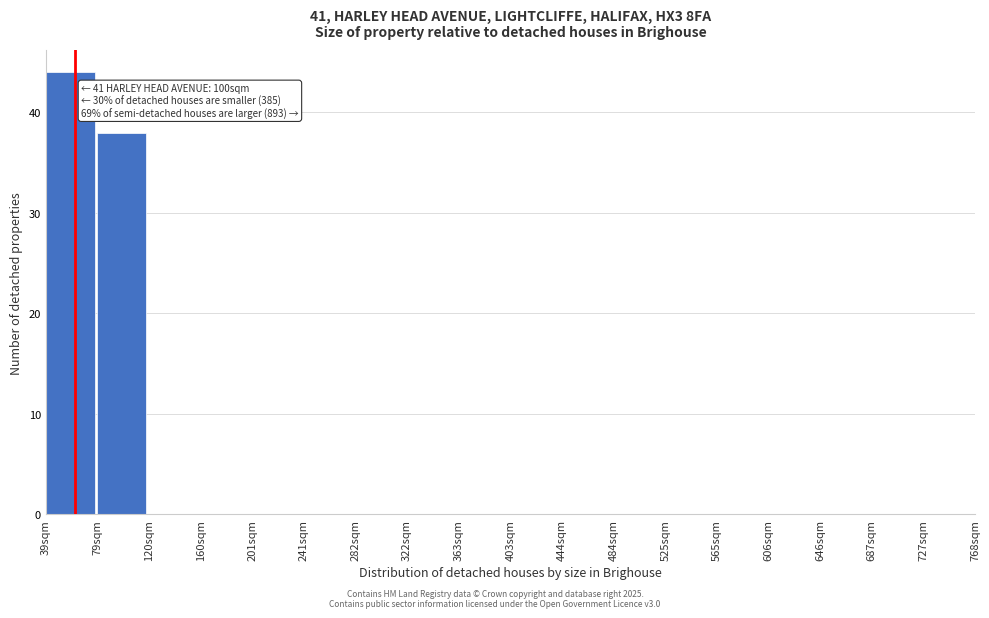

Reading left to right, transcribe all the data shown in this chart.

39sqm=44	79sqm=38	120sqm=0	160sqm=0	201sqm=0	241sqm=0	282sqm=0	322sqm=0	363sqm=0	403sqm=0	444sqm=0	484sqm=0	525sqm=0	565sqm=0	606sqm=0	646sqm=0	687sqm=0	727sqm=0